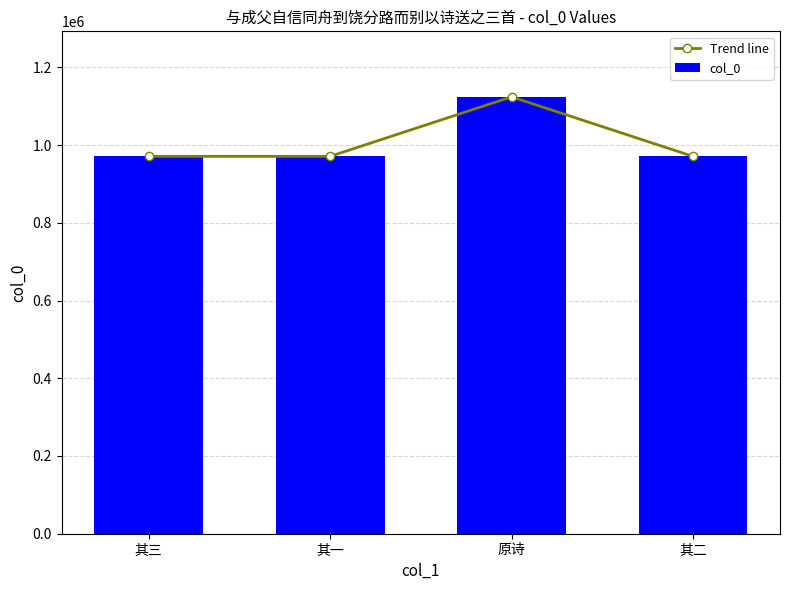

Reading right to left, extract all data points from this chart.

Trend line: 其二=970960	原诗=1124012	其一=970961	其三=970959
col_0: 其二=970960	原诗=1124012	其一=970961	其三=970959